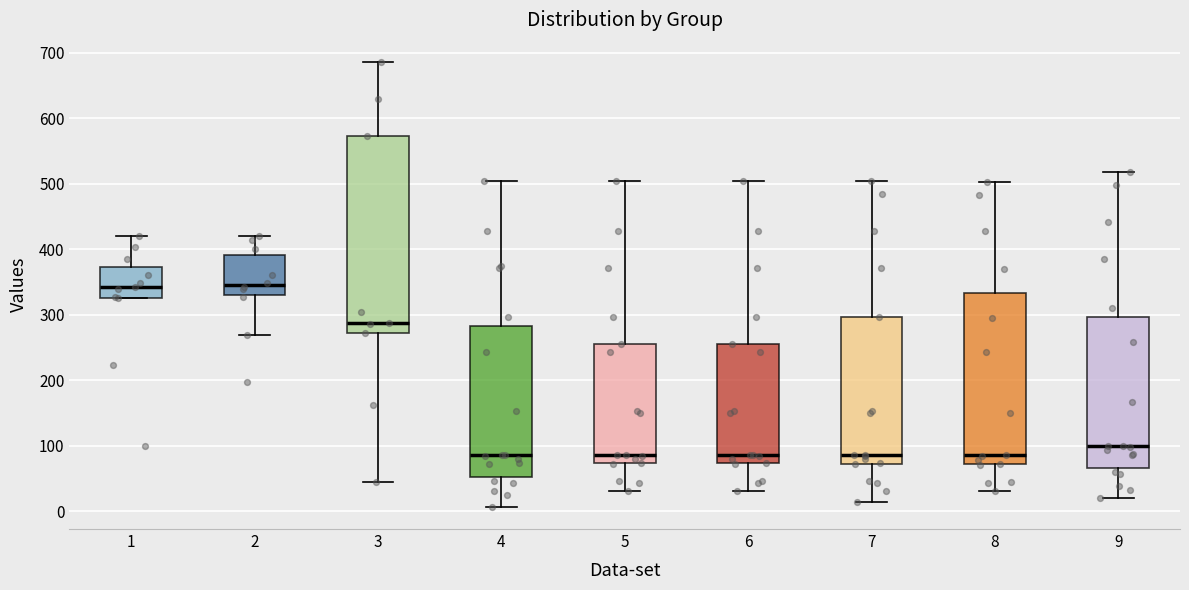

Reading left to right, read every box against the y-axis: the position of its median line, the range the box covers, and the ends of its whiskers. The values are not printed on the chart, so give them approximately, as read against the axis.

1: median 340, box 330 to 370, whiskers 330 to 420
2: median 350, box 330 to 390, whiskers 270 to 420
3: median 290, box 270 to 570, whiskers 40 to 690
4: median 90, box 50 to 280, whiskers 10 to 500
5: median 90, box 70 to 260, whiskers 30 to 500
6: median 90, box 70 to 260, whiskers 30 to 500
7: median 90, box 70 to 300, whiskers 10 to 500
8: median 90, box 70 to 330, whiskers 30 to 500
9: median 100, box 70 to 300, whiskers 20 to 520